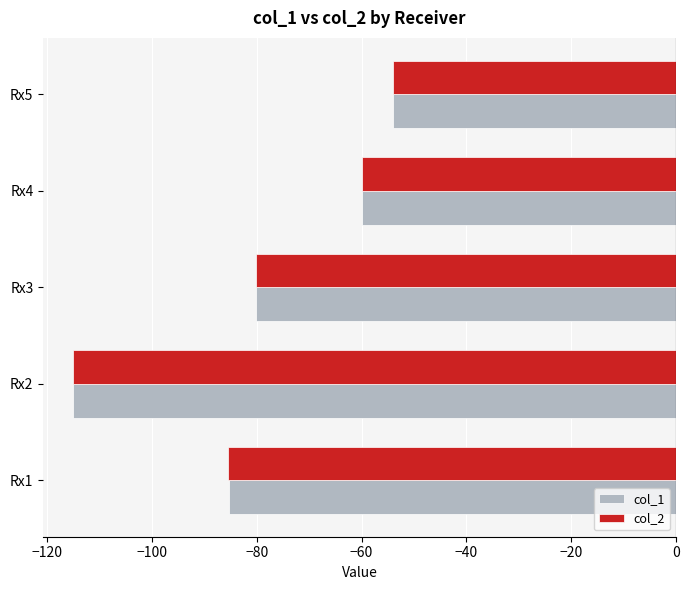

How many categories are shown in the chart?

5